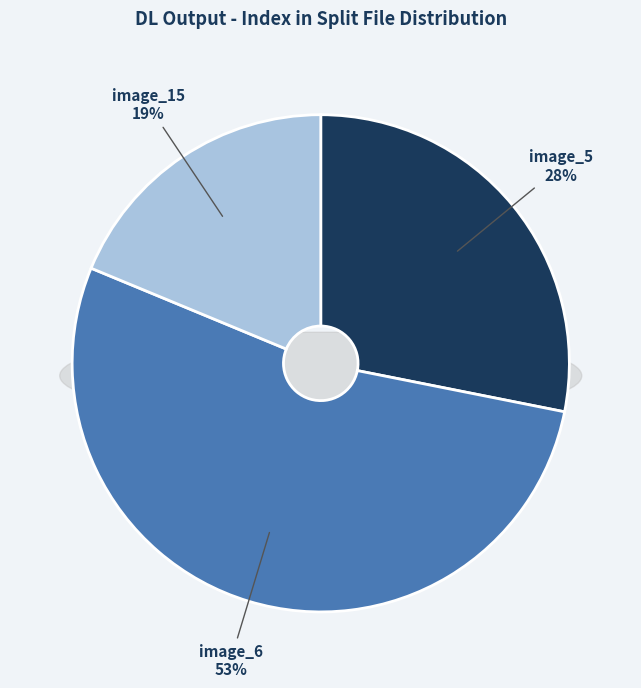

Which slice is the smallest?

image_15